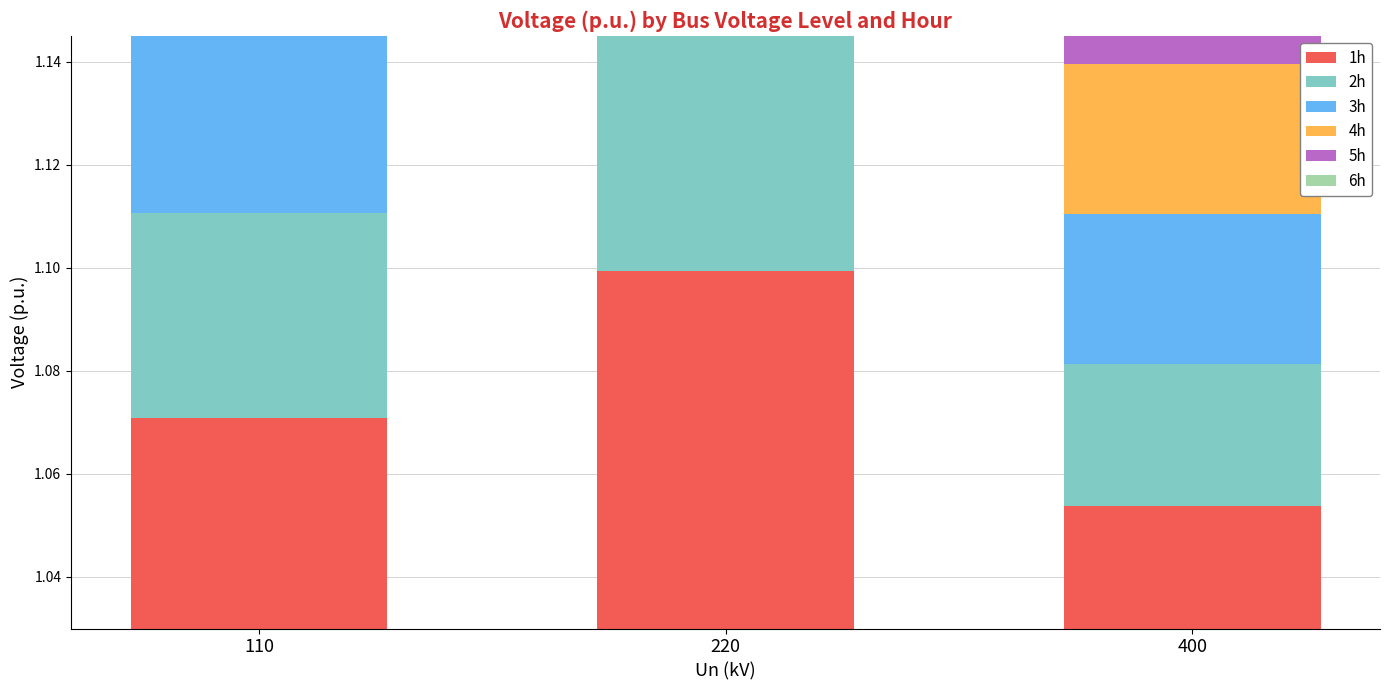

At which category is the sum across all series the highest?

220